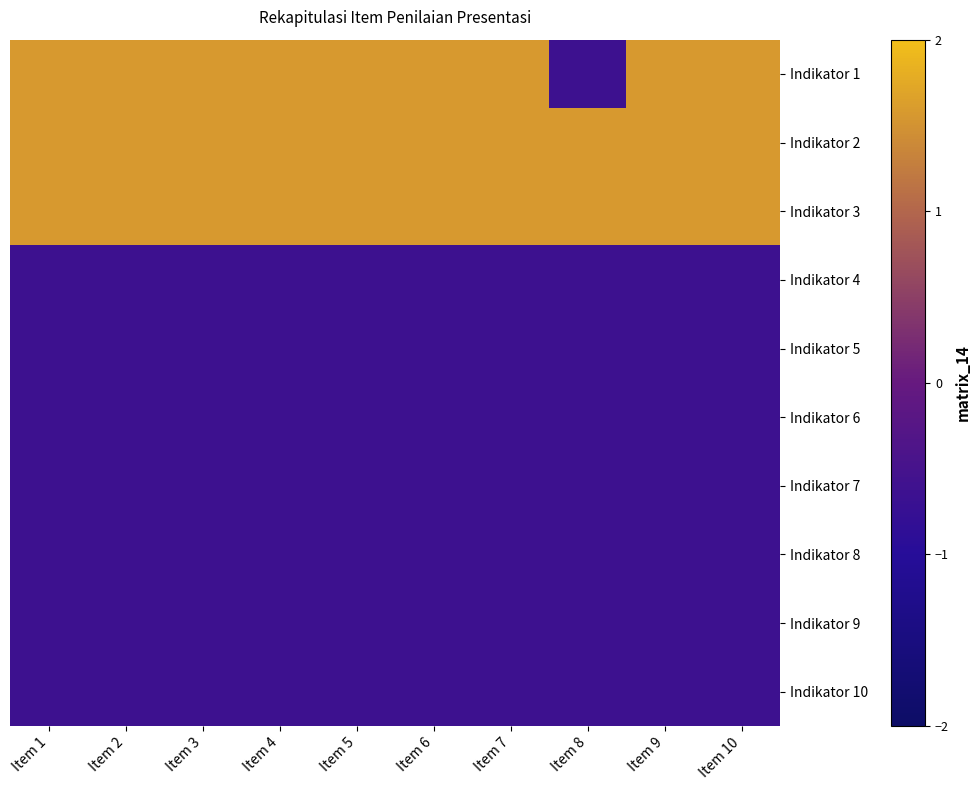

At how many categories does at least one series exceed 0?

10